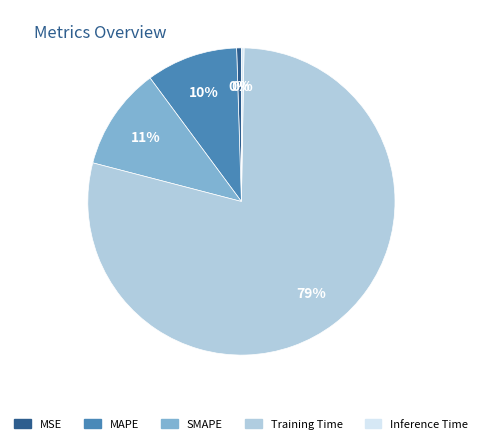

True or false: Training Time accounts for 74% of the total.

False